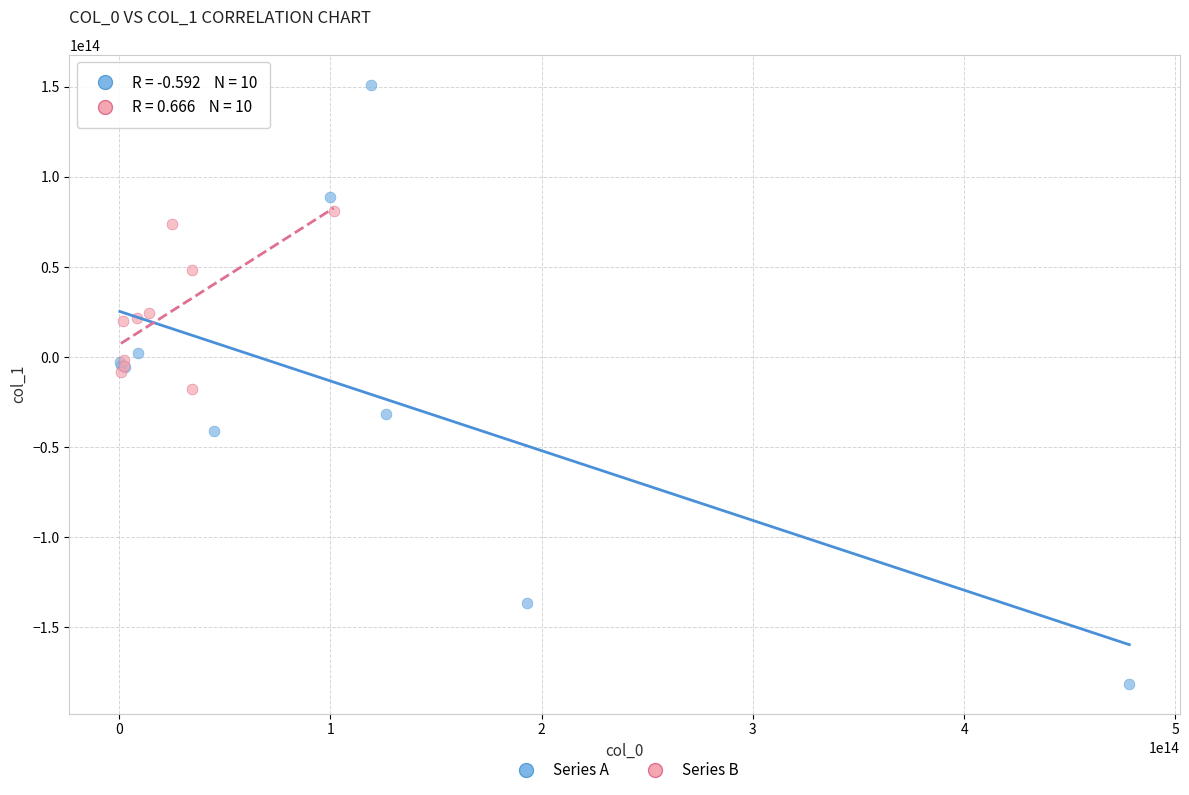

Which series has the largest Y range (max minus min)?

Series A